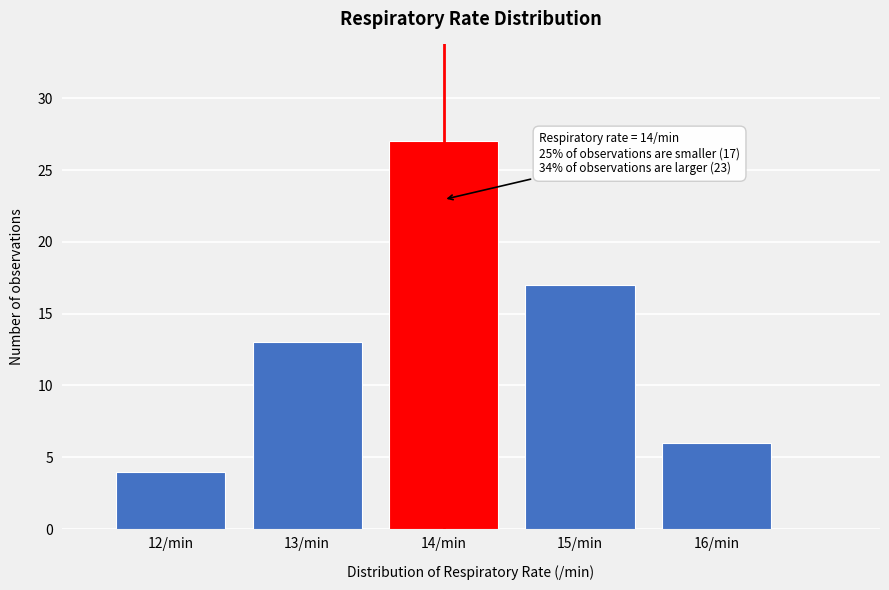

Reading left to right, what are all the values shown in this chart?

4	13	27	17	6